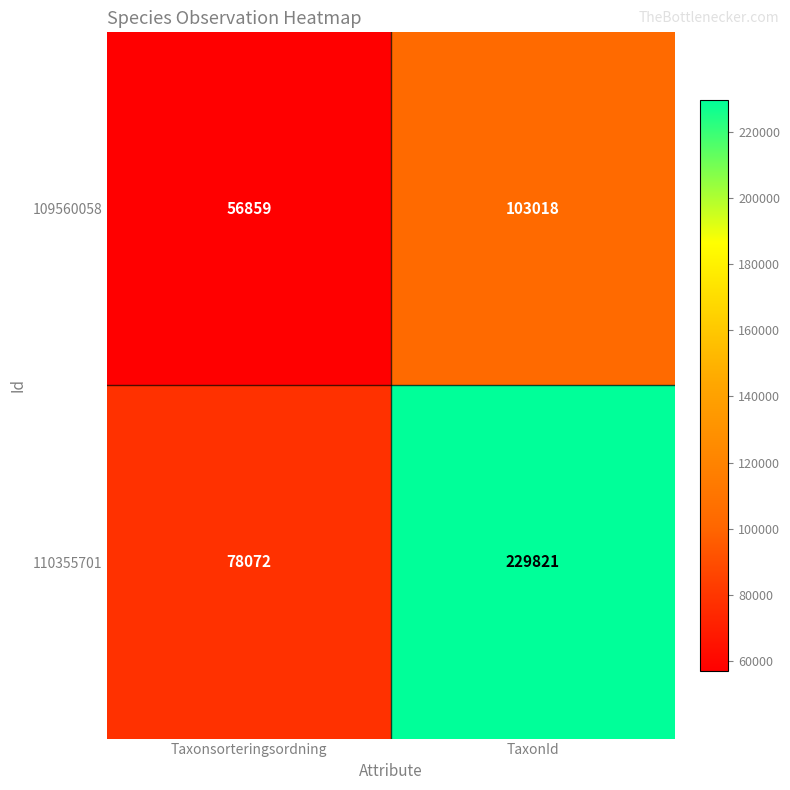

What is the sum of the 109560058 values at Taxonsorteringsordning and TaxonId?

159877